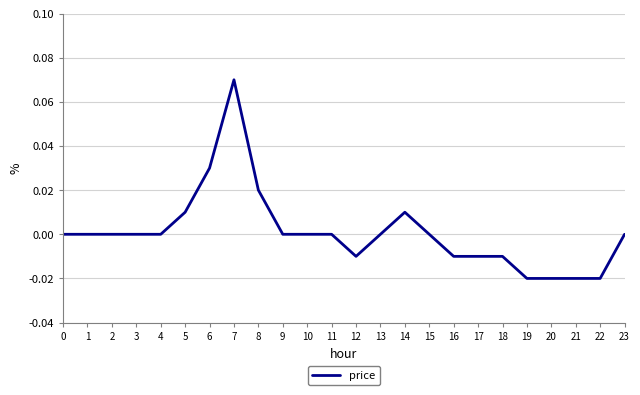

Which category has the highest value across all series?

7